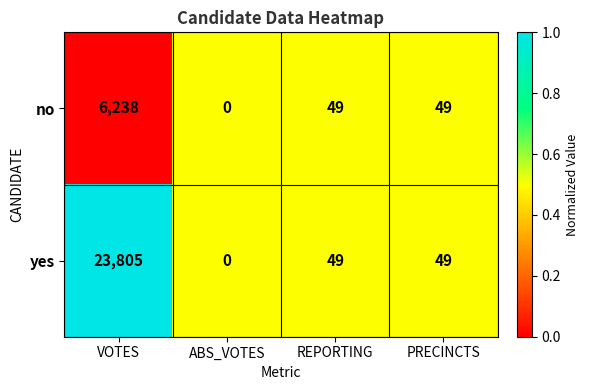

Between VOTES and PRECINCTS, which series saw the biggest shift?

yes